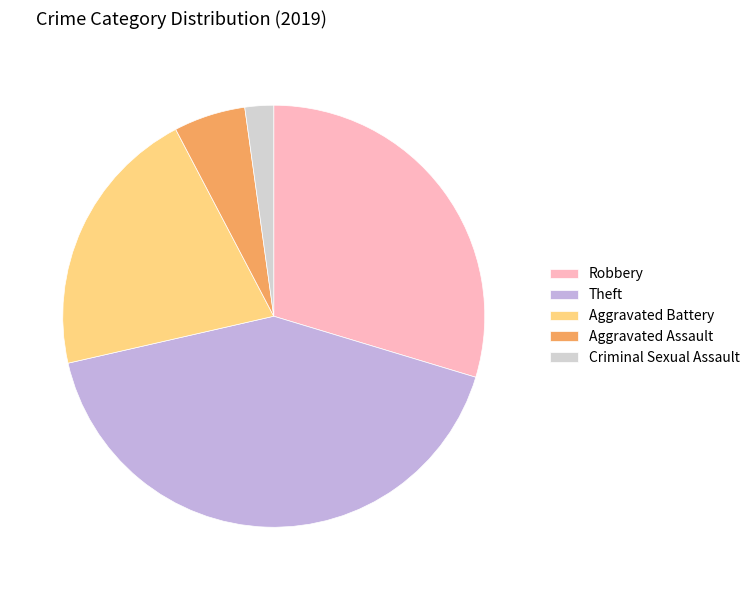

Is Aggravated Assault the majority of the pie?

No